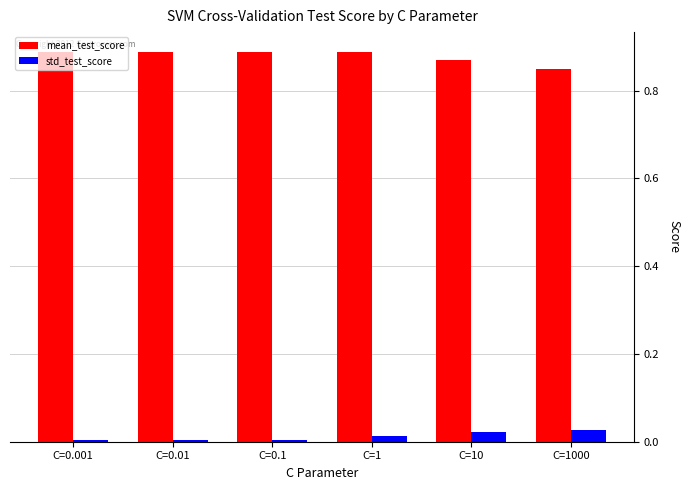

What is the label of the 1st bar from the left?

C=0.001